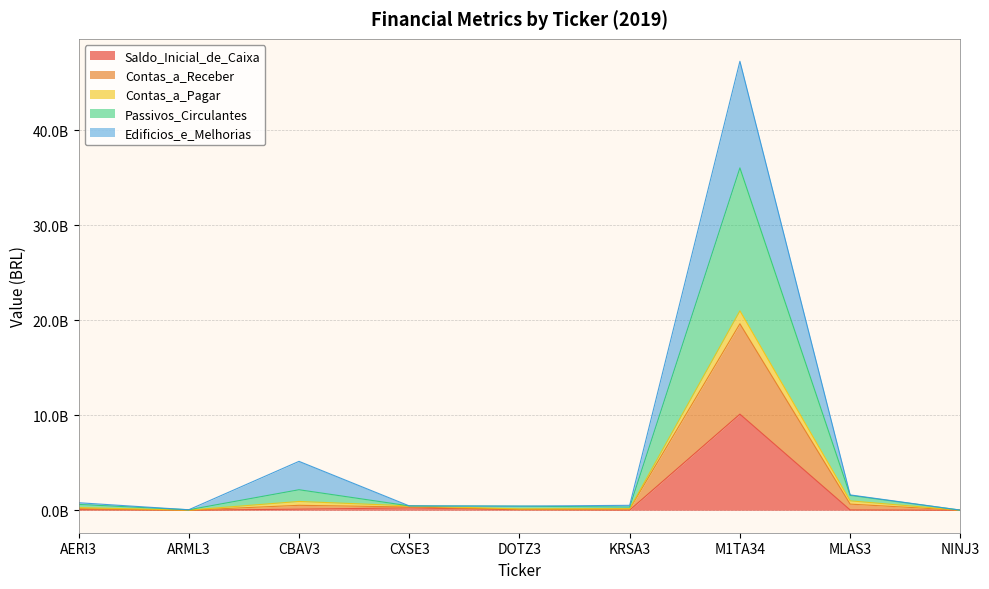

What is the difference between the Edificios_e_Melhorias values at MLAS3 and AERI3?

0.8